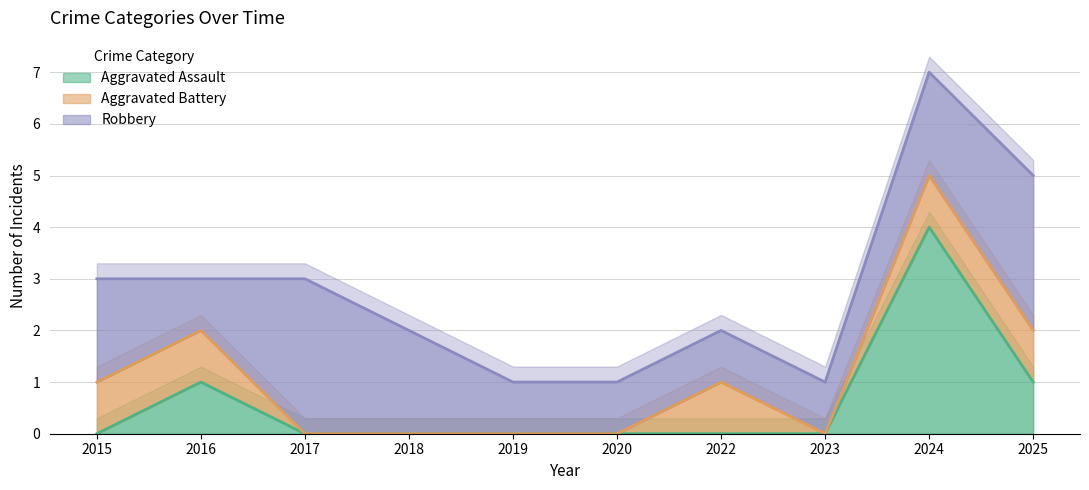

How many interior local peaks does the Aggravated Assault series have?

2